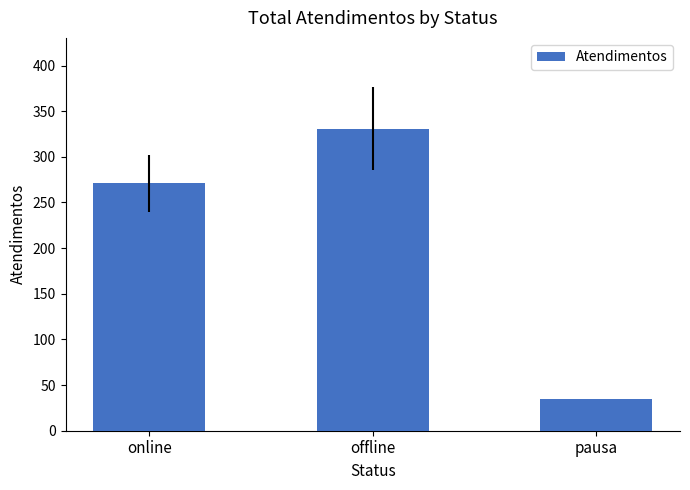

List the labels in order of value, largest first.

offline, online, pausa